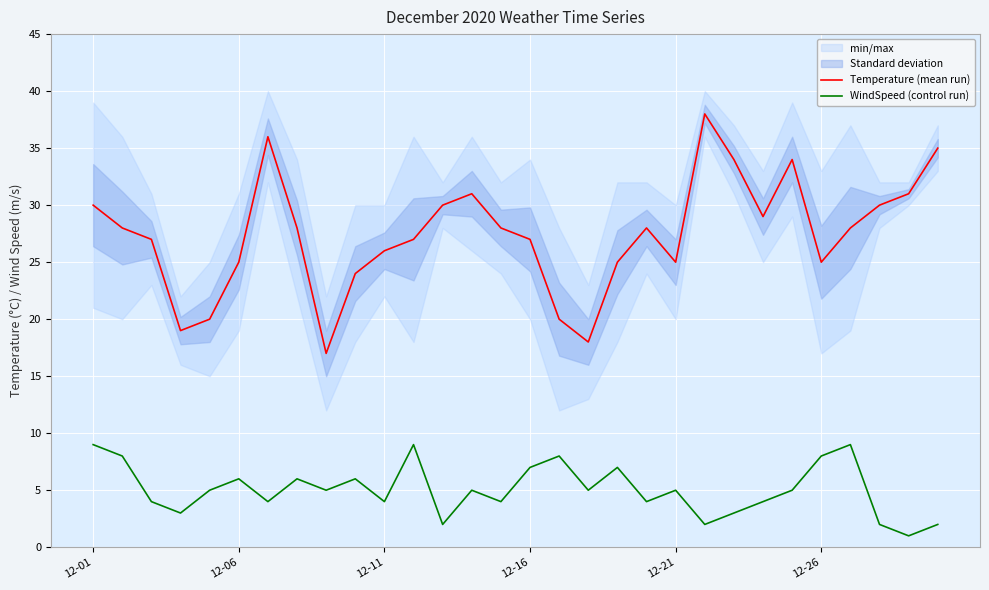

Where does the WindSpeed (control run) series first go above 5?

12-01